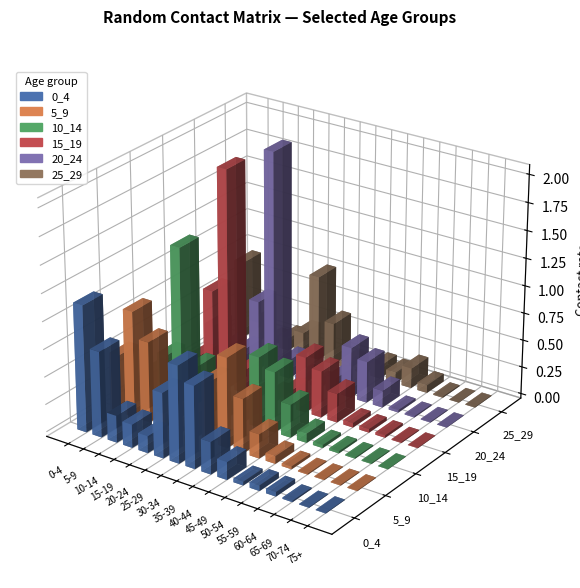

Reading right to left, extract all data points from this chart.

0_4: 75+=0.0	70-74=0.0	65-69=0.0	60-64=0.0	55-59=0.1	50-54=0.0	45-49=0.2	40-44=0.3	35-39=0.7	30-34=0.9	25-29=0.6	20-24=0.2	15-19=0.2	10-14=0.2	5-9=0.8	0-4=1.2
5_9: 75+=0.0	70-74=0.0	65-69=0.0	60-64=0.0	55-59=0.0	50-54=0.1	45-49=0.2	40-44=0.5	35-39=0.8	30-34=0.6	25-29=0.2	20-24=0.0	15-19=0.1	10-14=0.7	5-9=1.0	0-4=0.5
10_14: 75+=0.0	70-74=0.0	65-69=0.0	60-64=0.0	55-59=0.0	50-54=0.1	45-49=0.3	40-44=0.6	35-39=0.6	30-34=0.1	25-29=0.0	20-24=0.1	15-19=0.4	10-14=1.4	5-9=0.4	0-4=0.2
15_19: 75+=0.0	70-74=0.0	65-69=0.0	60-64=0.0	55-59=0.0	50-54=0.3	45-49=0.4	40-44=0.5	35-39=0.1	30-34=0.1	25-29=0.0	20-24=0.2	15-19=2.0	10-14=0.9	5-9=0.2	0-4=0.1
20_24: 75+=0.0	70-74=0.0	65-69=0.0	60-64=0.0	55-59=0.2	50-54=0.4	45-49=0.5	40-44=0.1	35-39=0.0	30-34=0.0	25-29=0.2	20-24=2.0	15-19=0.6	10-14=0.1	5-9=0.1	0-4=0.3
25_29: 75+=0.0	70-74=0.0	65-69=0.0	60-64=0.1	55-59=0.2	50-54=0.1	45-49=0.1	40-44=0.0	35-39=0.1	30-34=0.4	25-29=0.8	20-24=0.2	15-19=0.1	10-14=0.0	5-9=0.2	0-4=0.7